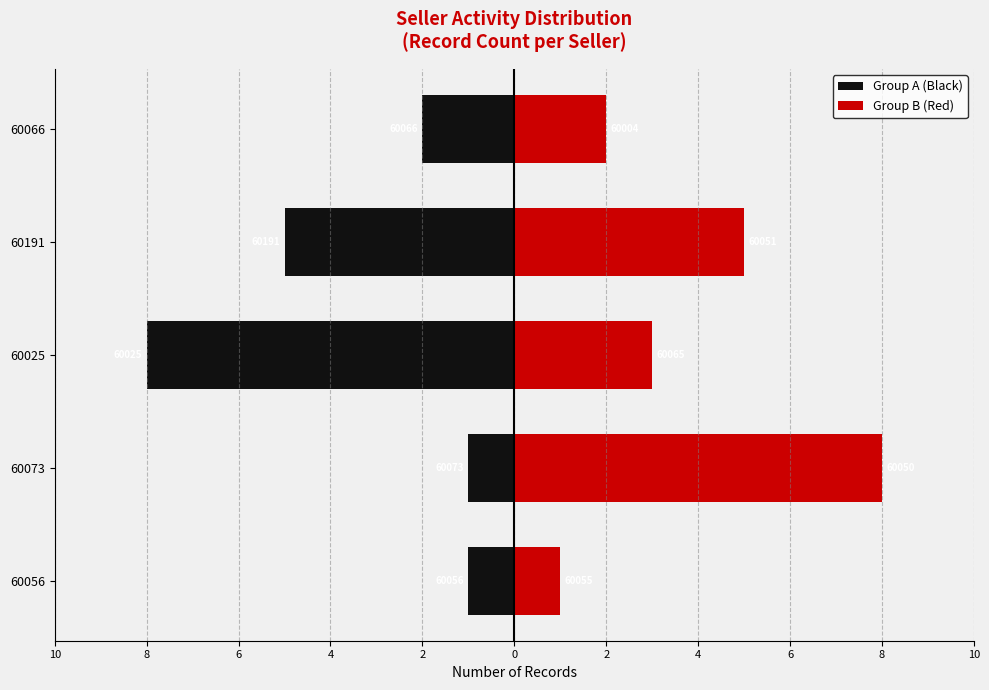

Is the value of Group A (Black) at 60073 greater than the value of Group B (Red) at 60073?

No